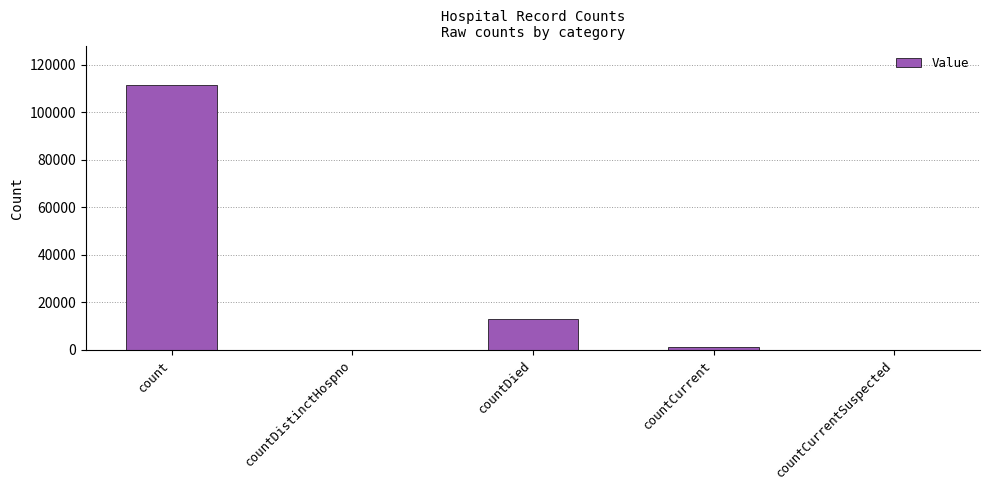

What is the average value?

25080